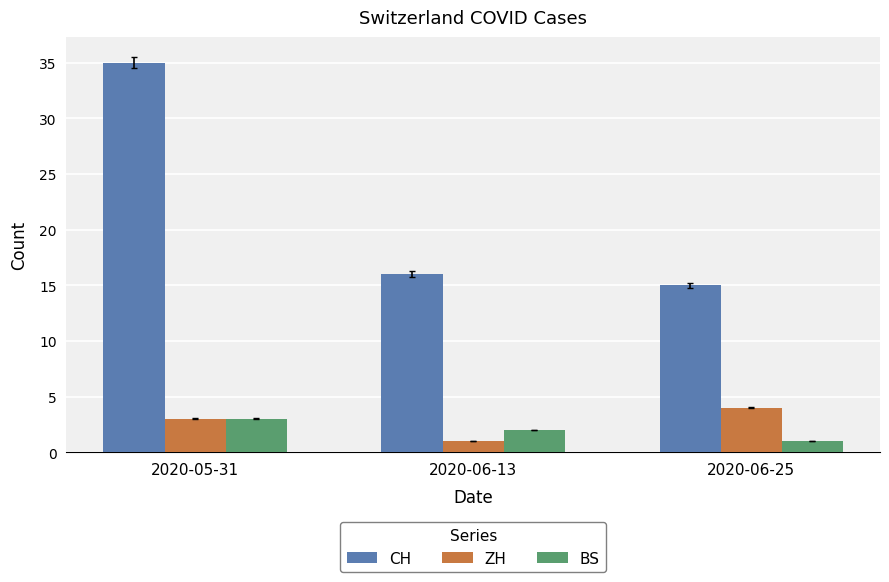

How many bars are there in total?

9